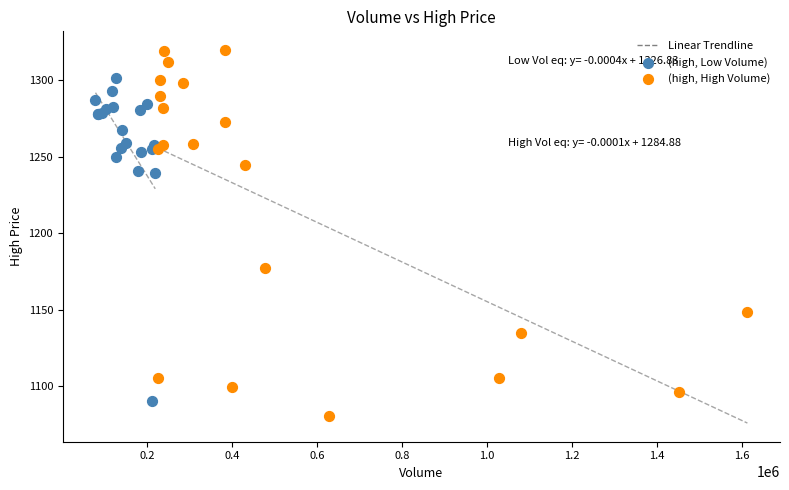

Which series has the largest Y range (max minus min)?

(high, High Volume)